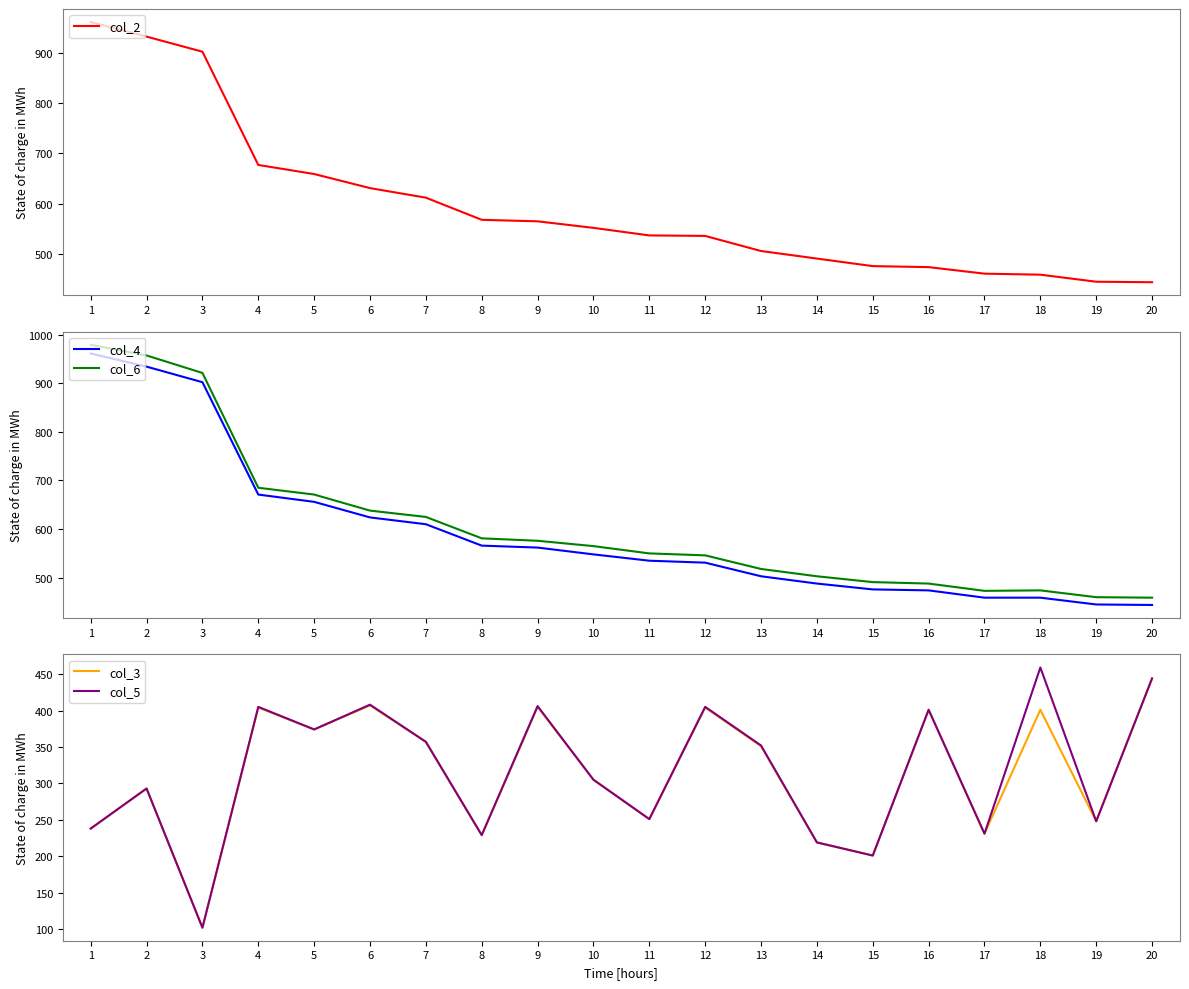

The value of col_4 at 12 is 815. True or false?

False